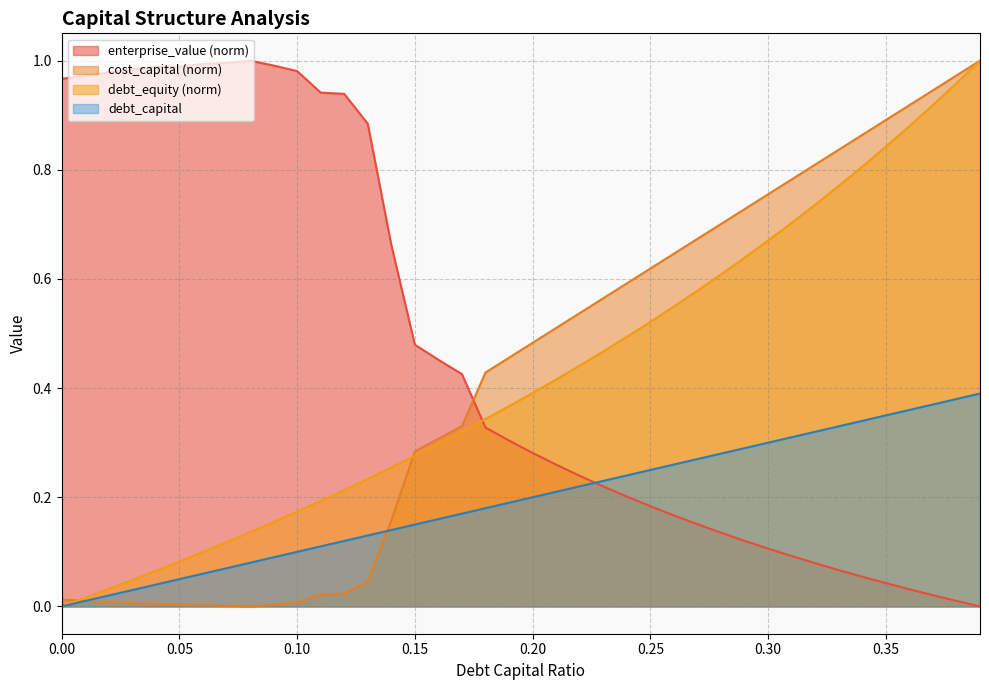

What is the total value across all series at 0.15?

1.2